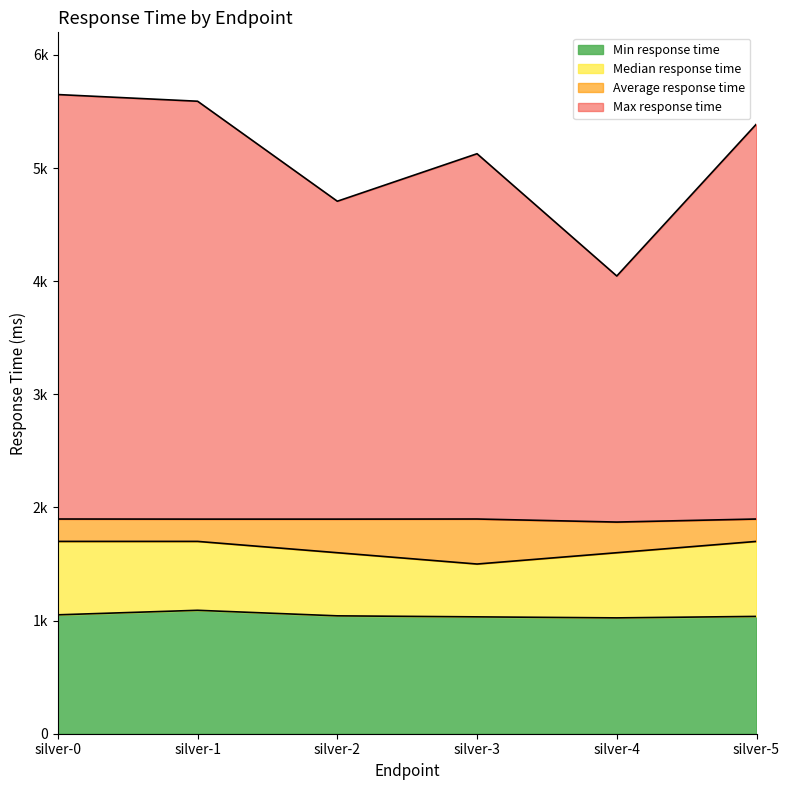

Is it true that Max response time equals 5390 at silver-5?

True